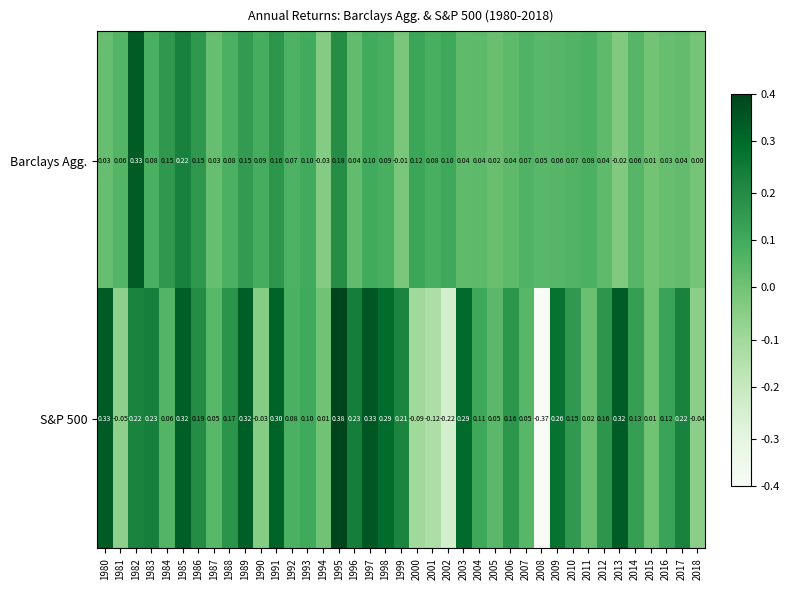

Is the value of S&P 500 at 1985 greater than the value of Barclays Agg. at 2010?

Yes